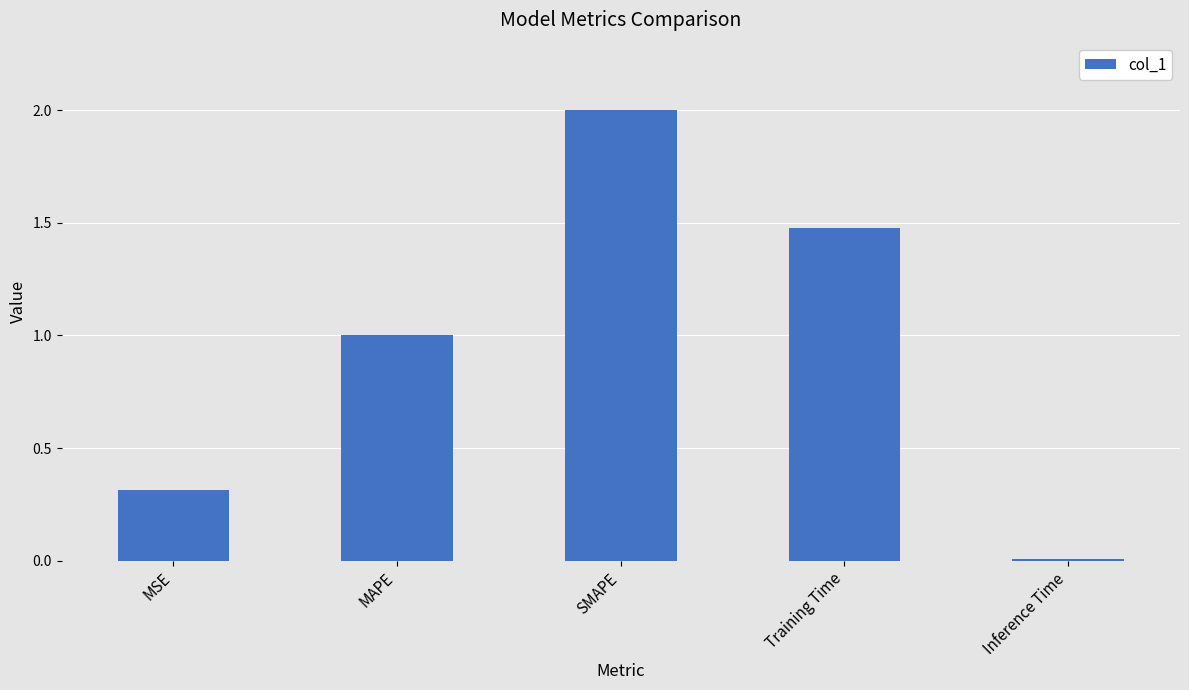

What is the label of the 5th bar from the left?

Inference Time